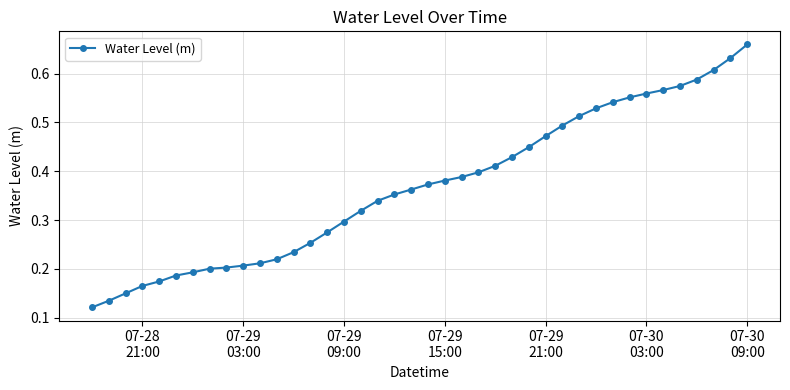

How many values are between 0 and 1?

40